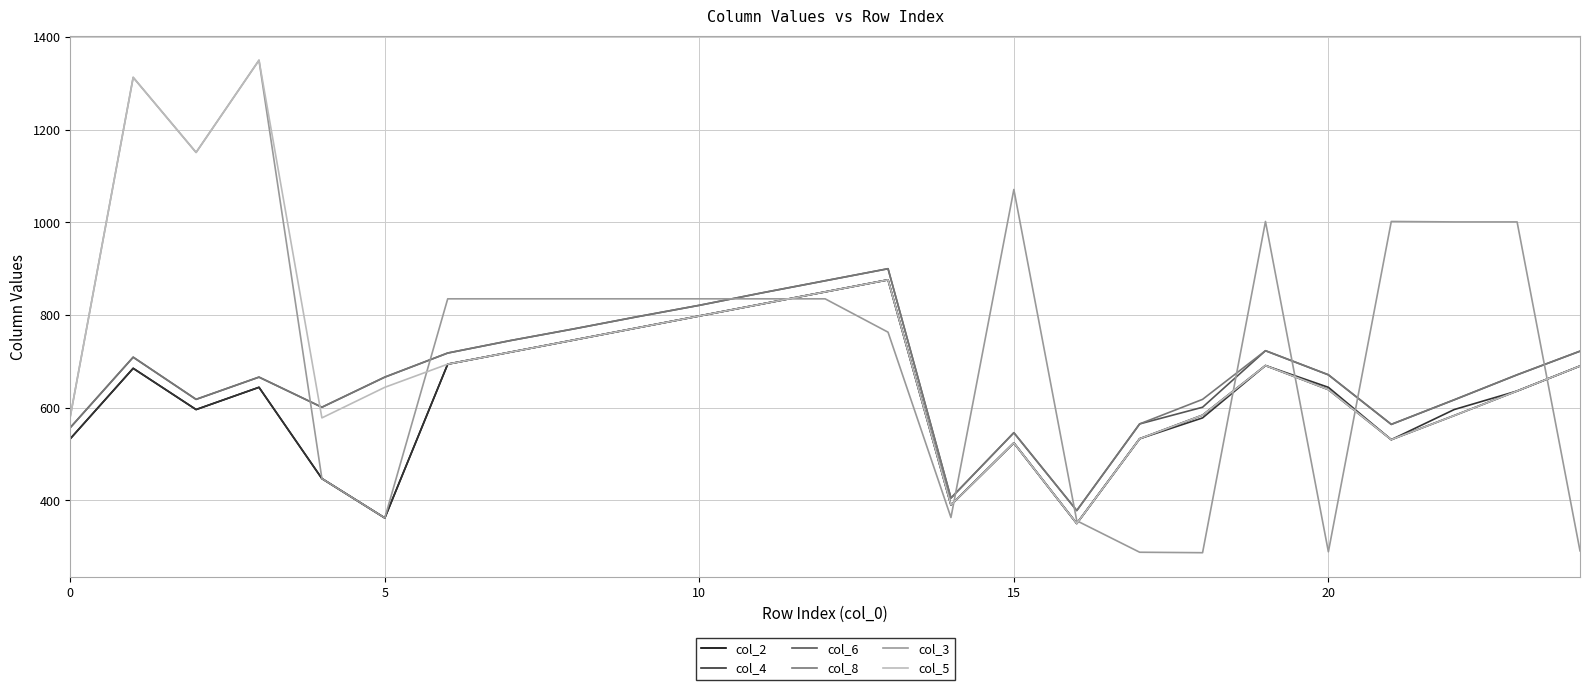

What is the smallest value displayed?

287